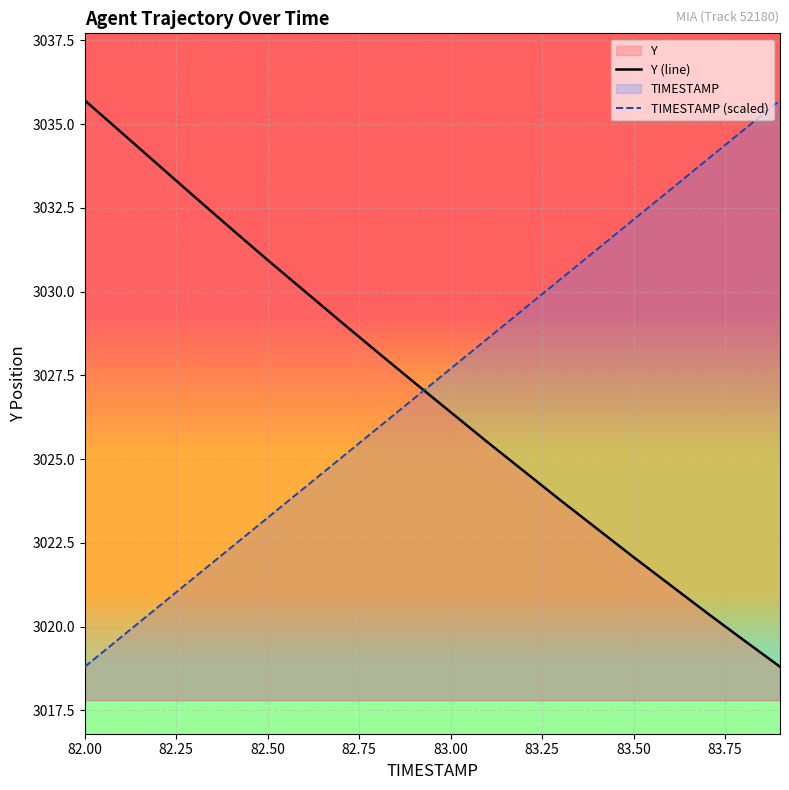

How many intersections are there between TIMESTAMP and Y?

1